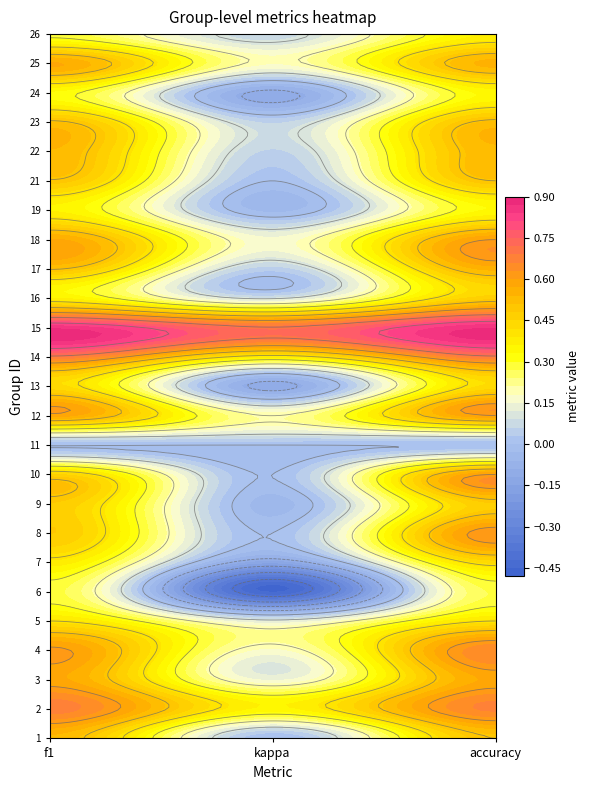

The 8 series shows 0.5 at 0. True or false?

True